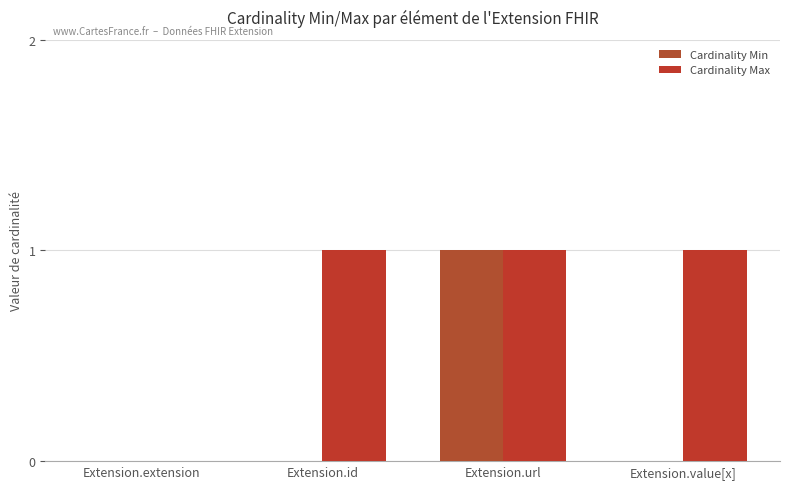

What are all the series names shown in the legend?

Cardinality Min, Cardinality Max